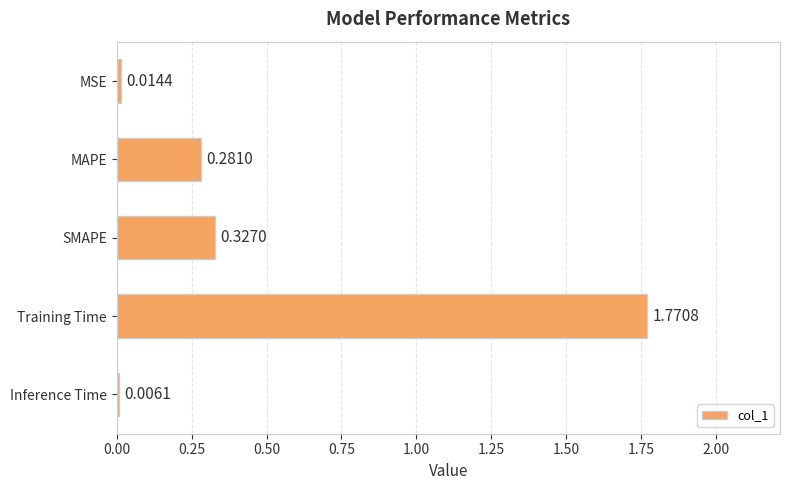

Between Training Time and Inference Time, which is larger?

Training Time